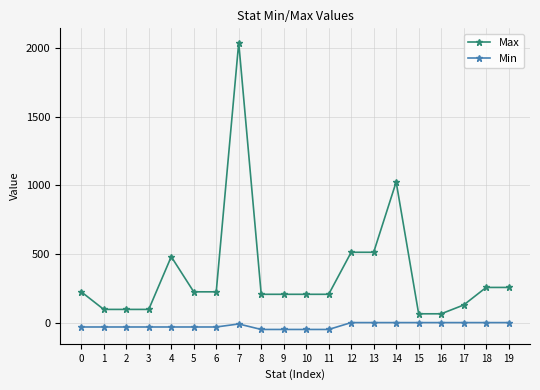

At which category is the sum across all series the highest?

7